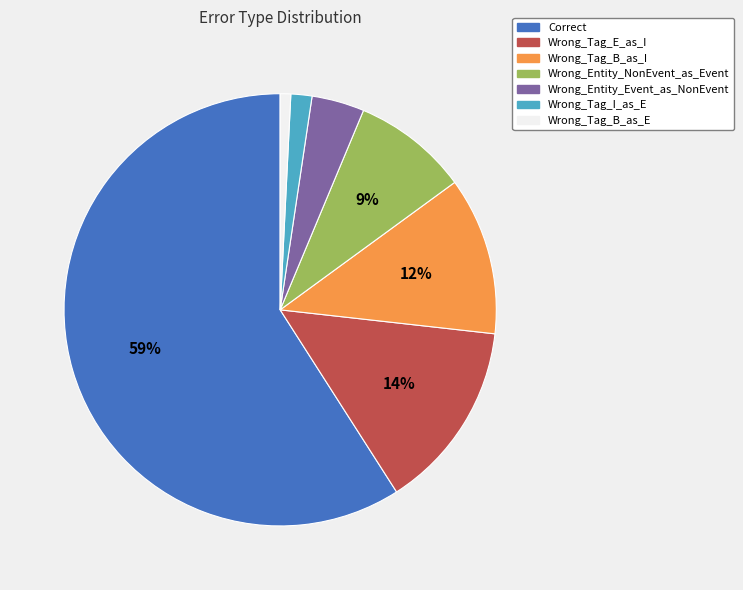

Which category has the biggest portion of the pie?

Correct